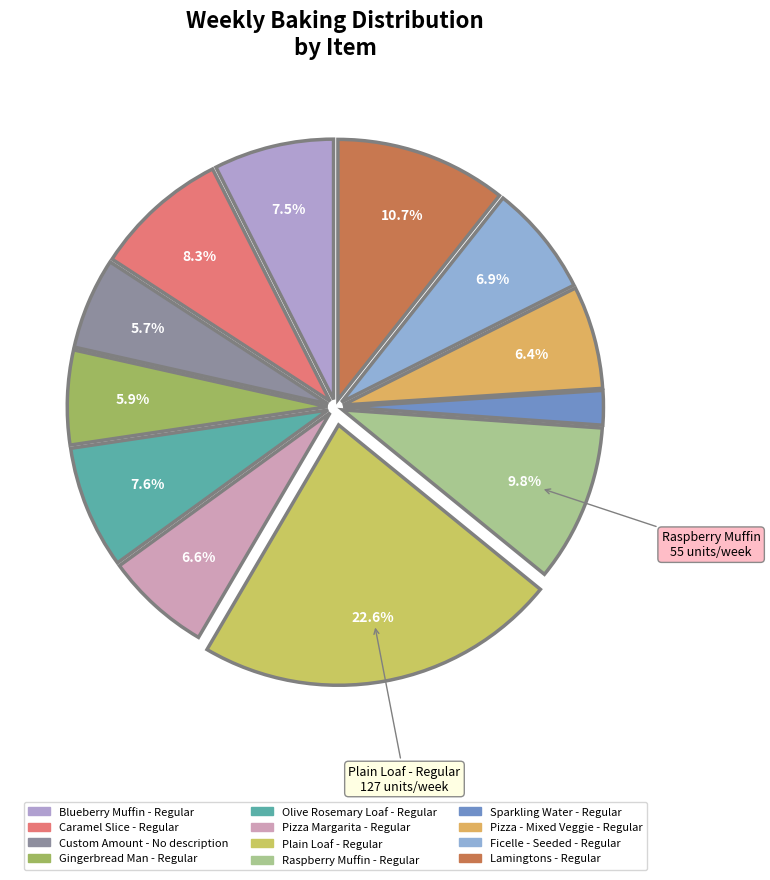

Combined, what portion of the pie is Ficelle - Seeded - Regular and Lamingtons - Regular?

17.6%